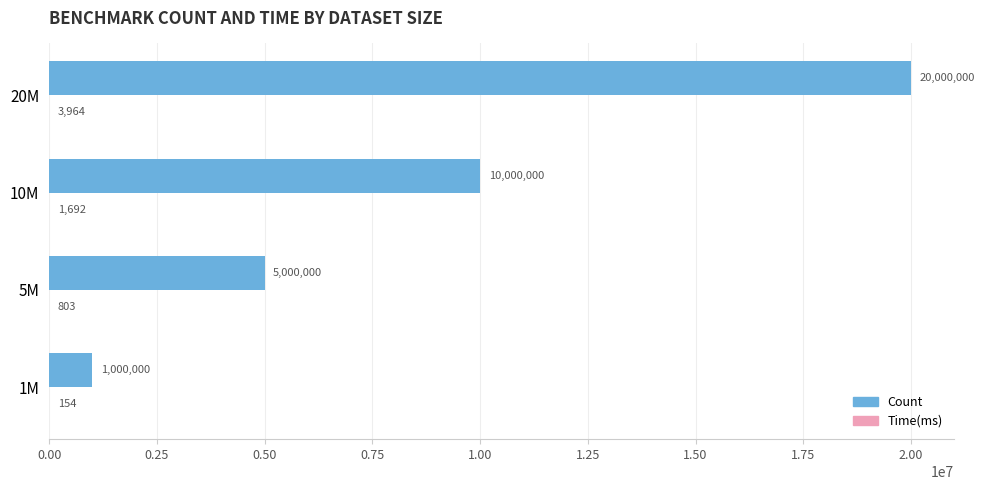

At which category is the sum across all series the highest?

20M